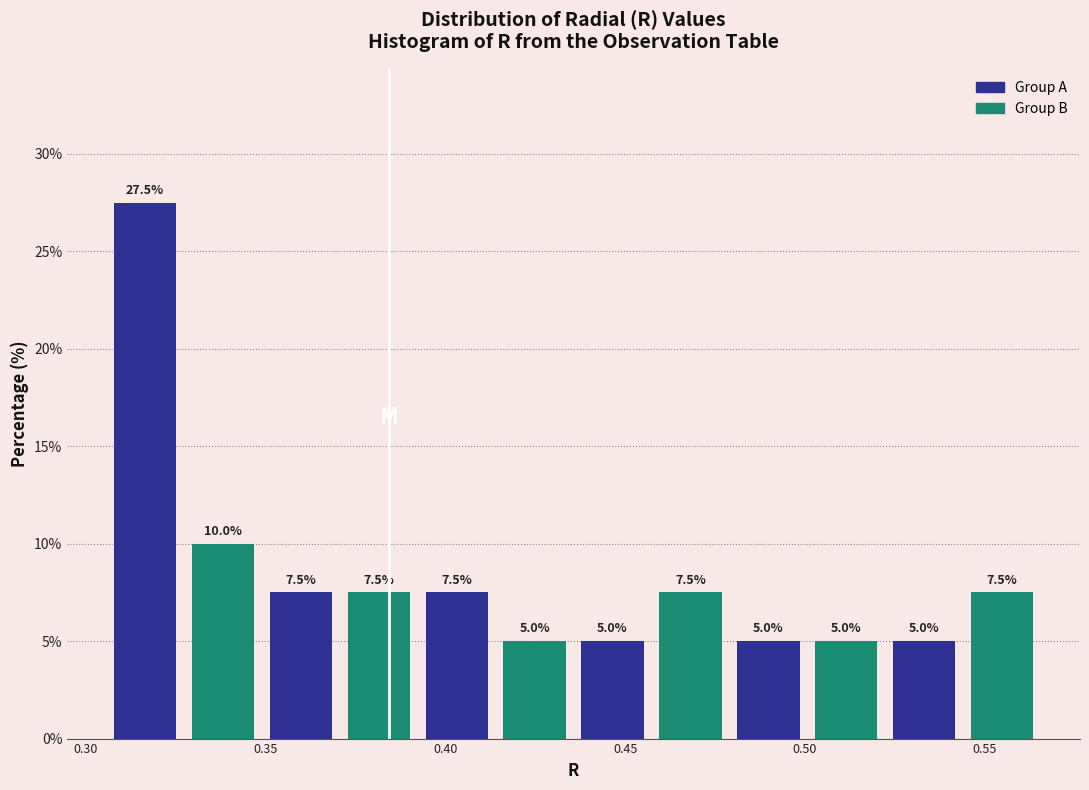

Which range on the x-axis has the tallest bar?

0.305 to 0.325